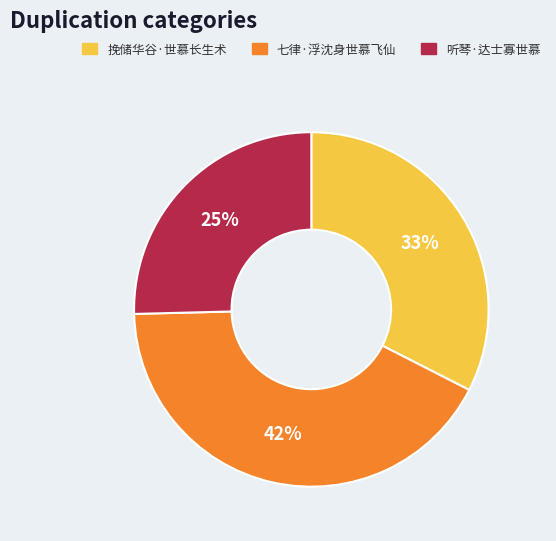

To the nearest percent, what is the average slice percentage?

33%